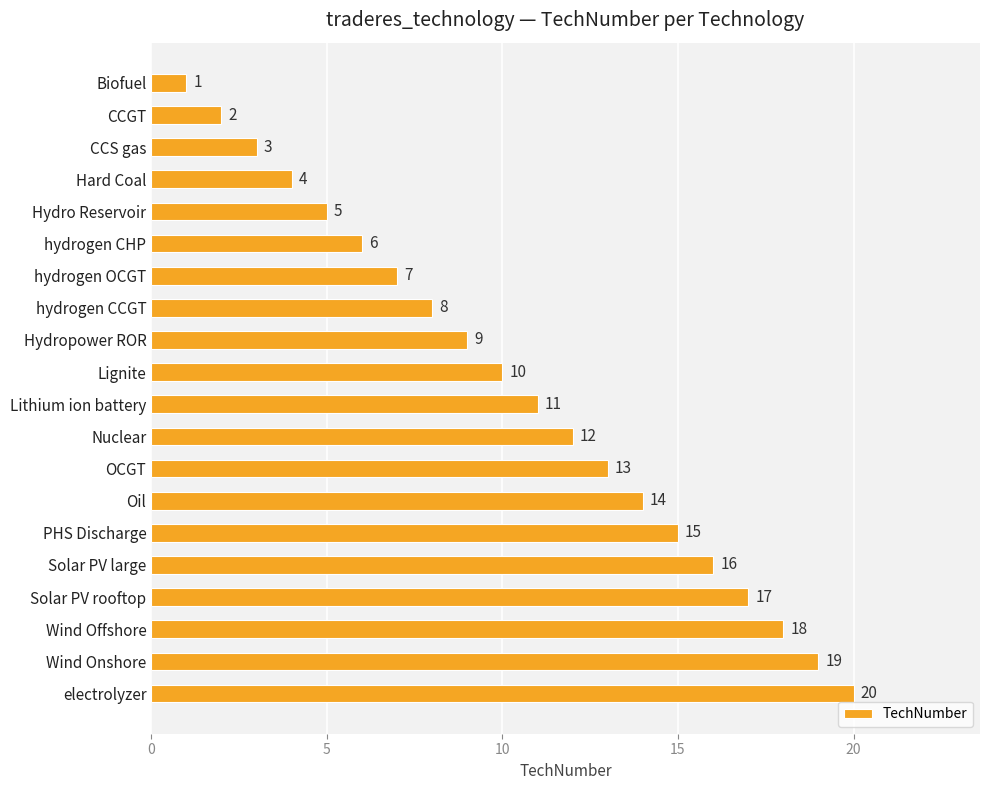

The chart shows a value of 1 at hydrogen OCGT. True or false?

False